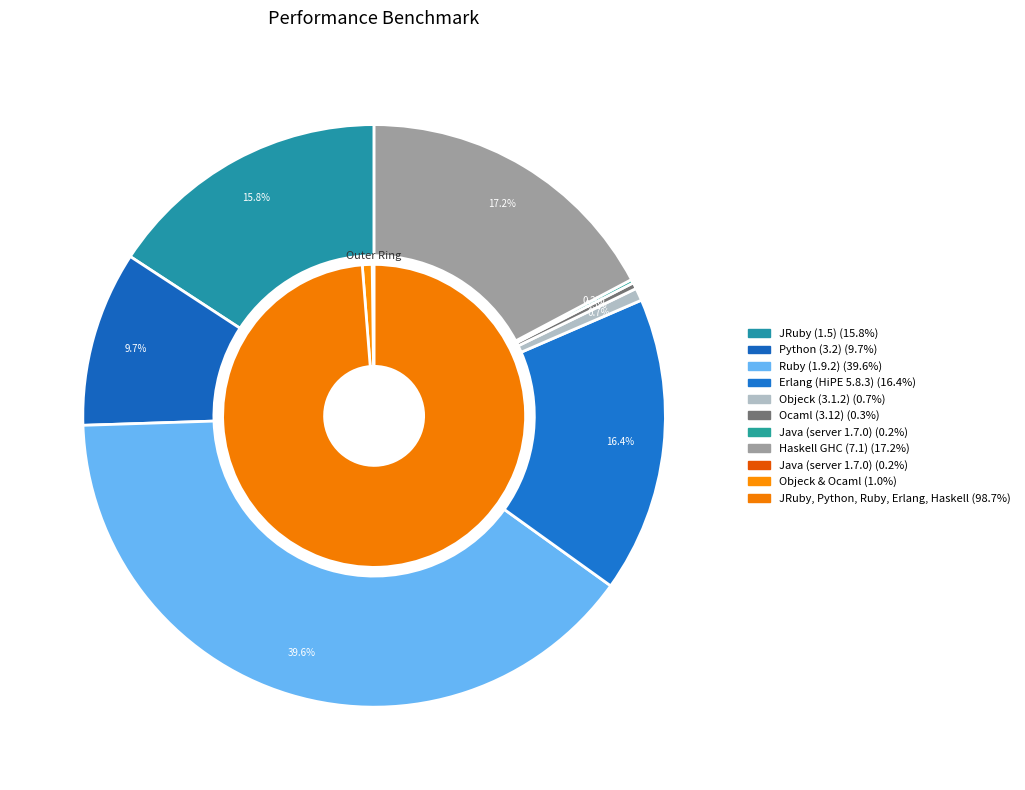

Is Erlang (HiPE 5.8.3) the majority of the pie?

No